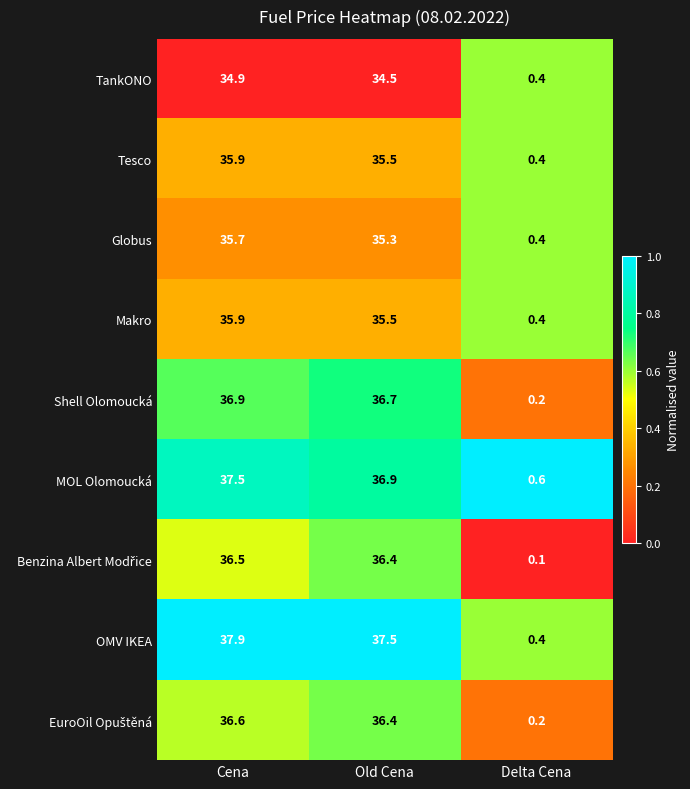

Which category has the lowest value across all series?

Delta Cena